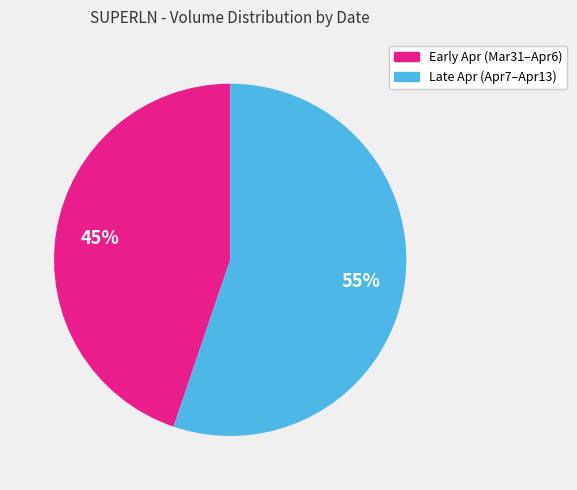

To the nearest percent, what is the difference between the largest and smallest slice percentages?

10%